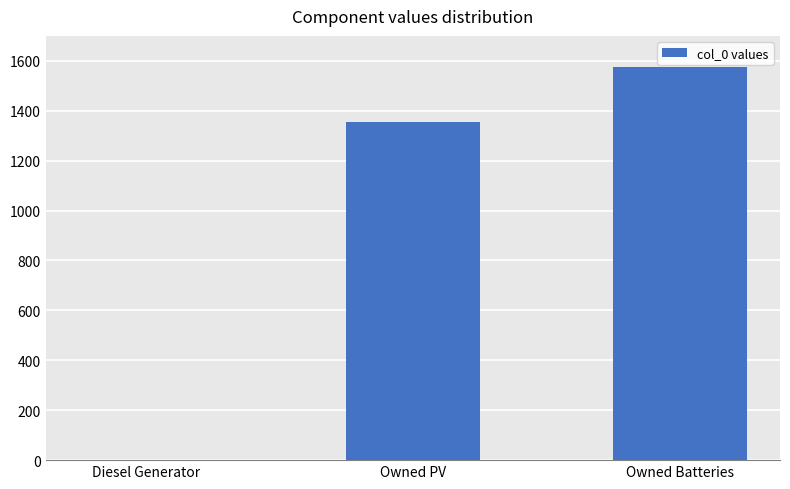

Does the chart contain stacked bars?

No